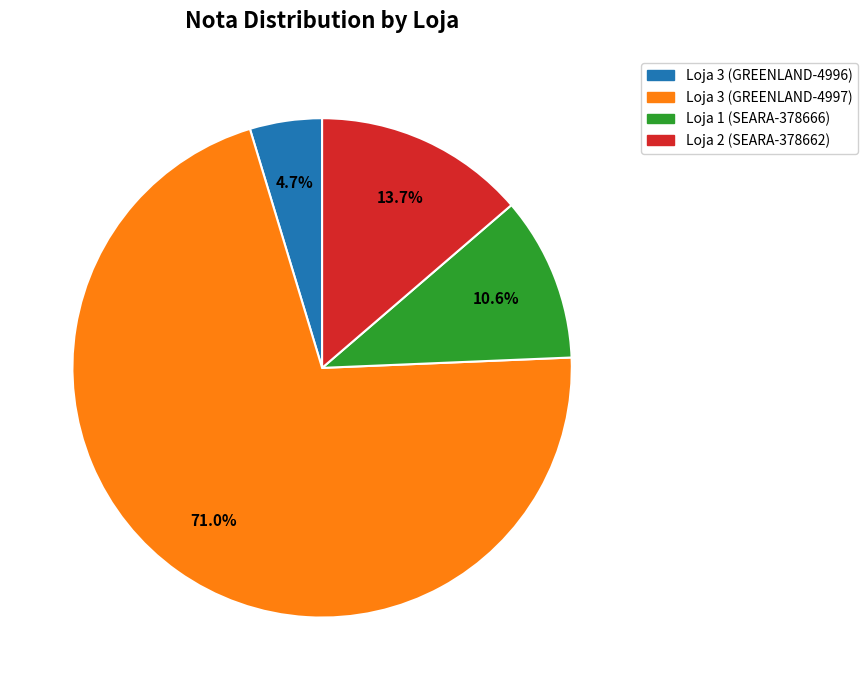

What percentage is the Loja 3 (GREENLAND-4996) slice, to the nearest percent?

5%